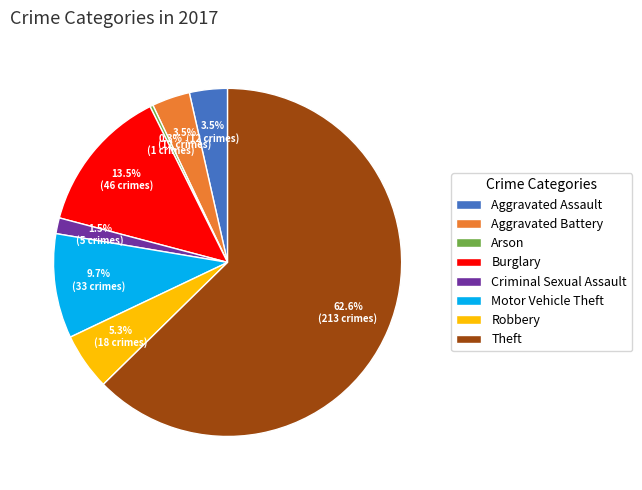

Which category has the smallest portion of the pie?

Arson